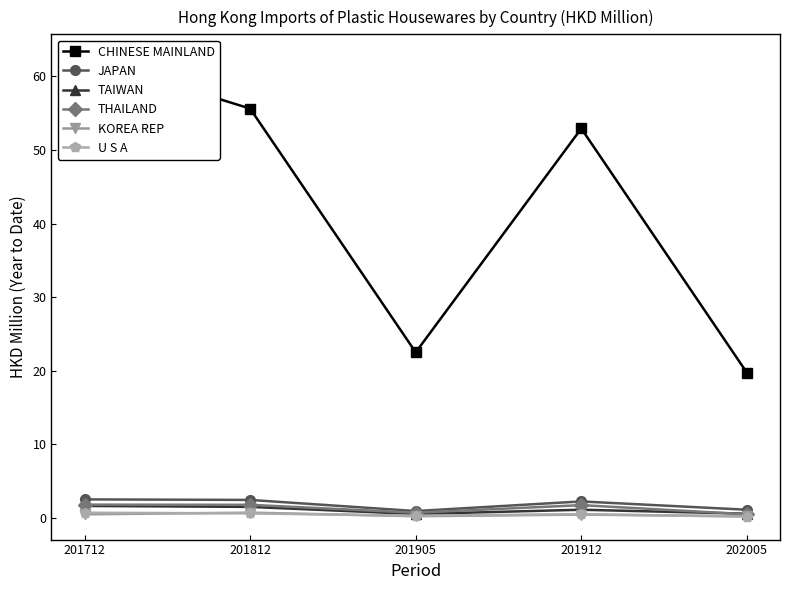

Rank the series by their maximum value, from lowest to highest.

U S A, KOREA REP, TAIWAN, THAILAND, JAPAN, CHINESE MAINLAND